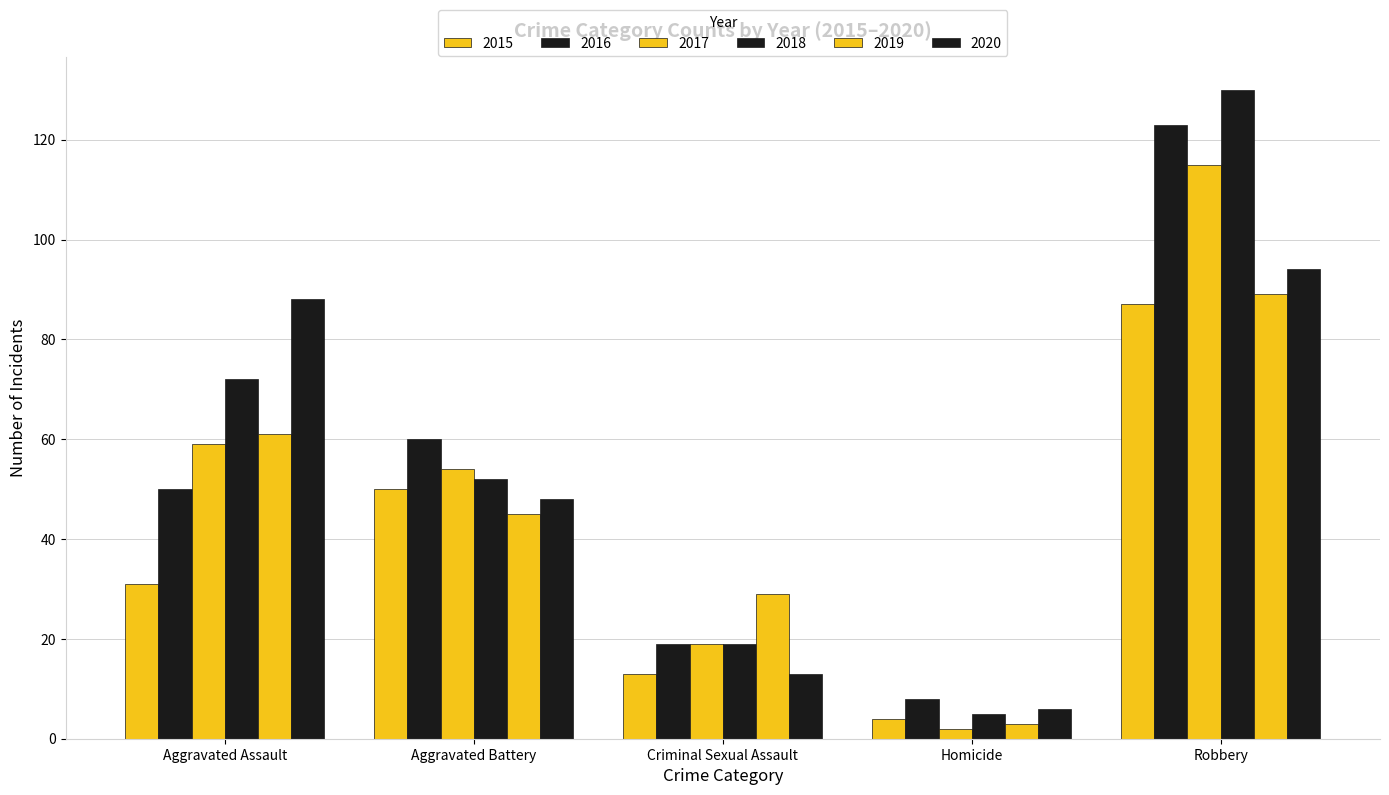

How many groups of bars are there?

5